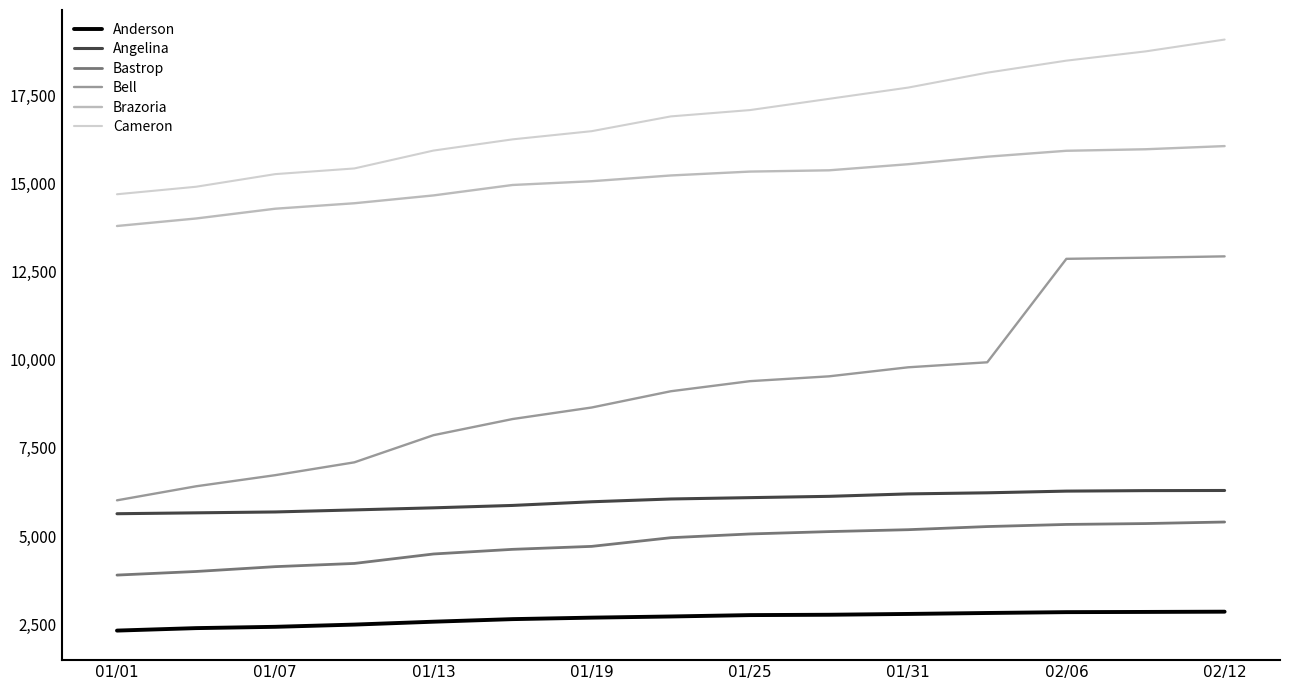

Does the chart display data point markers on the line(s)?

No